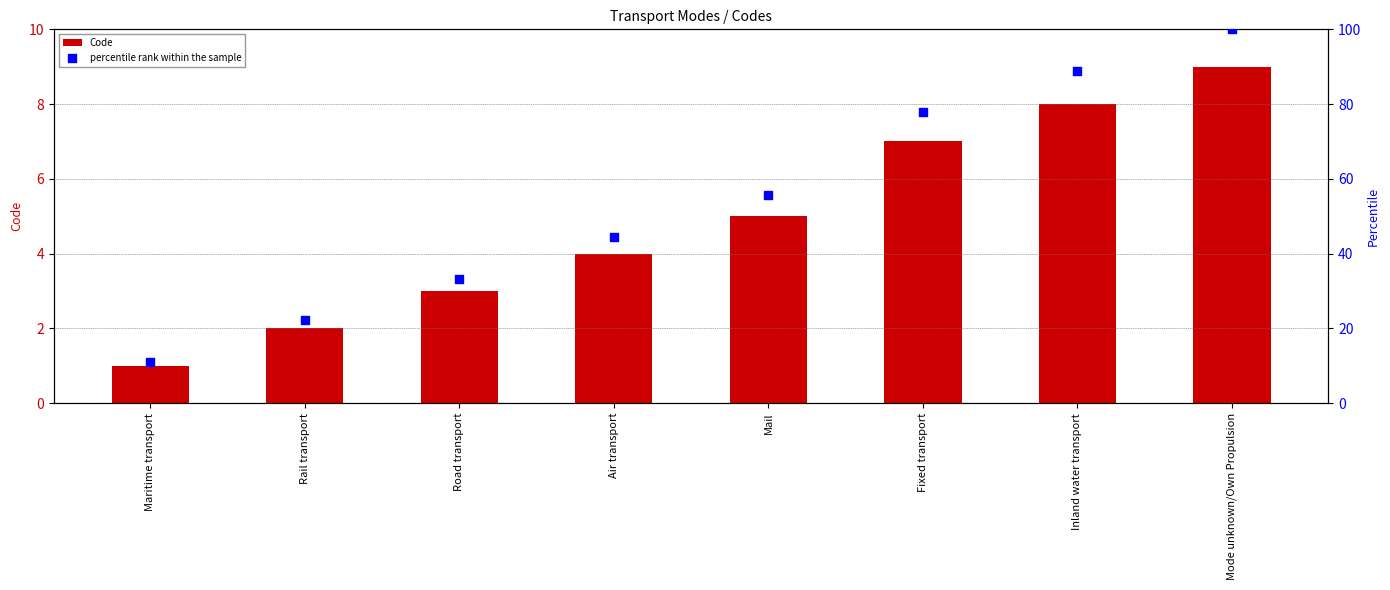

At how many categories does at least one series exceed 10?

8